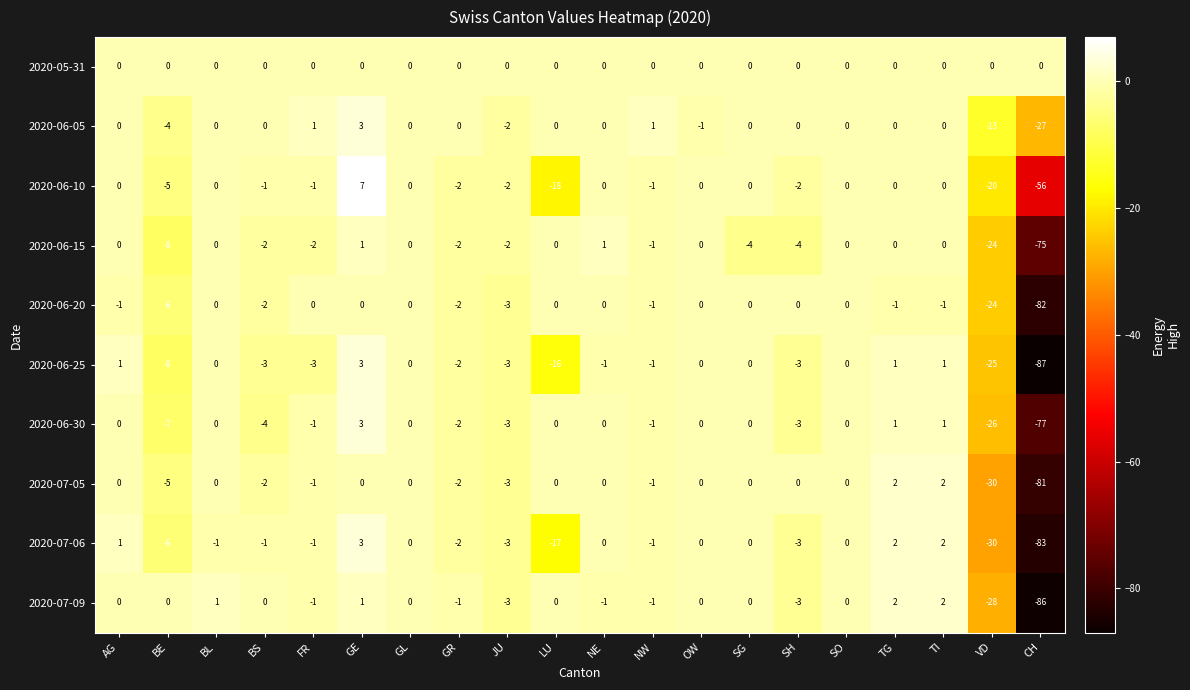

Between LU and SO, which series saw the biggest shift?

2020-06-10